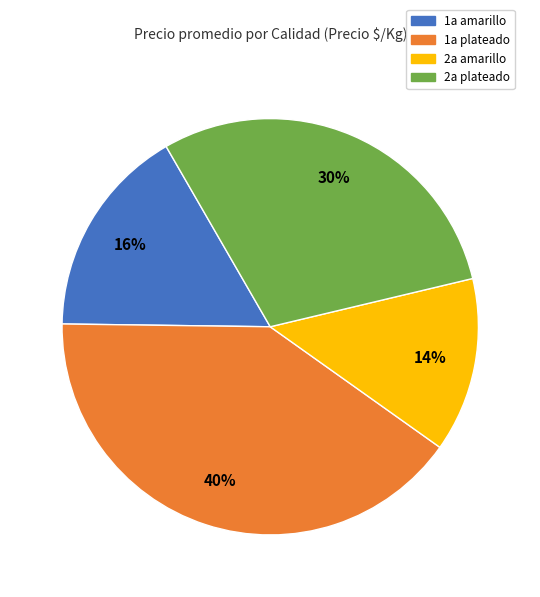

Is there any slice that represents more than half of the pie?

No